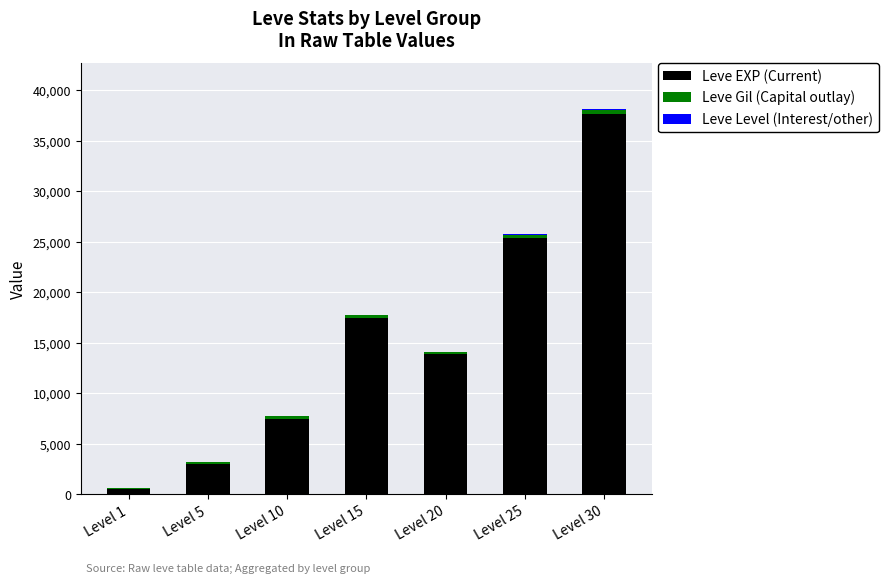

What is the highest value of the Leve EXP (Current) series?

37715.0